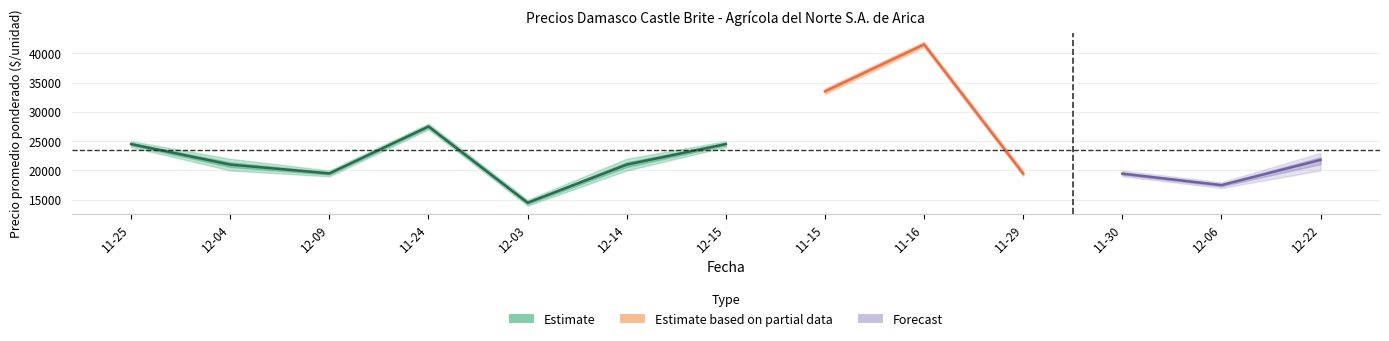

Reading left to right, extract all data points from this chart.

Precio promedio ponderado: 24500	21000	19500	27500	14500	21000	24500	33500	41500	19462	19462	17500	21800
Precio maximo: 25000	22000	20000	28000	15000	22000	25000	34000	42000	20000	20000	18000	23000
Precio minimo: 24000	20000	19000	27000	14000	20000	24000	33000	41000	19000	19000	17000	20000